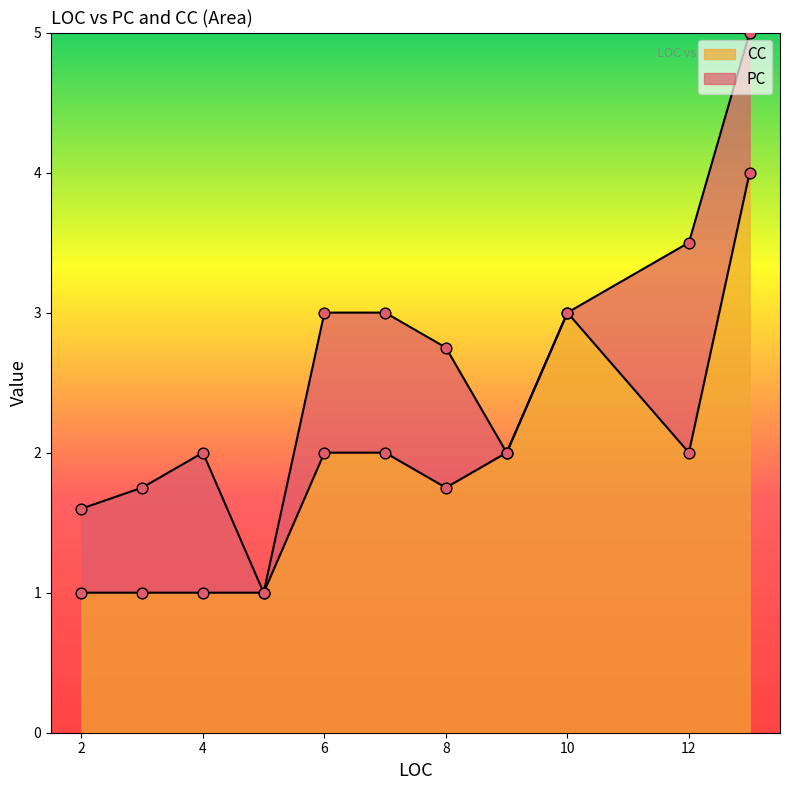

Which series has the largest total across all categories?

CC